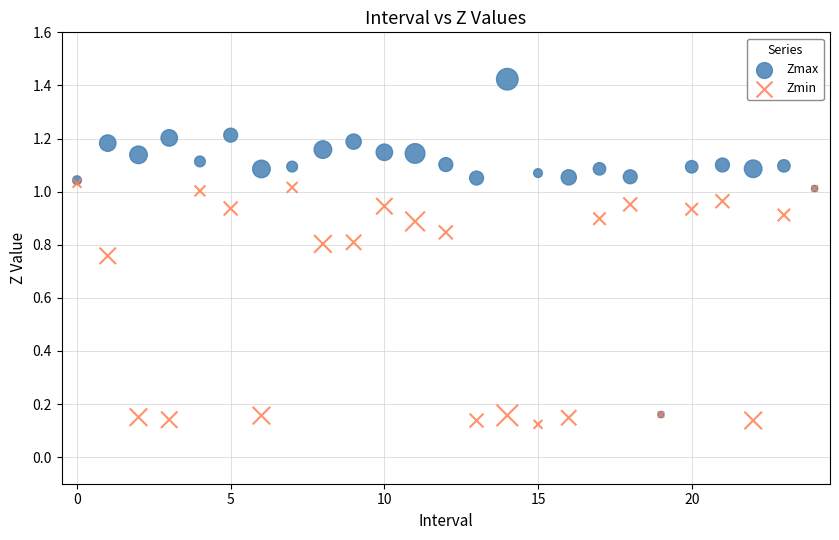

Which series contains the highest Y value?

Zmax